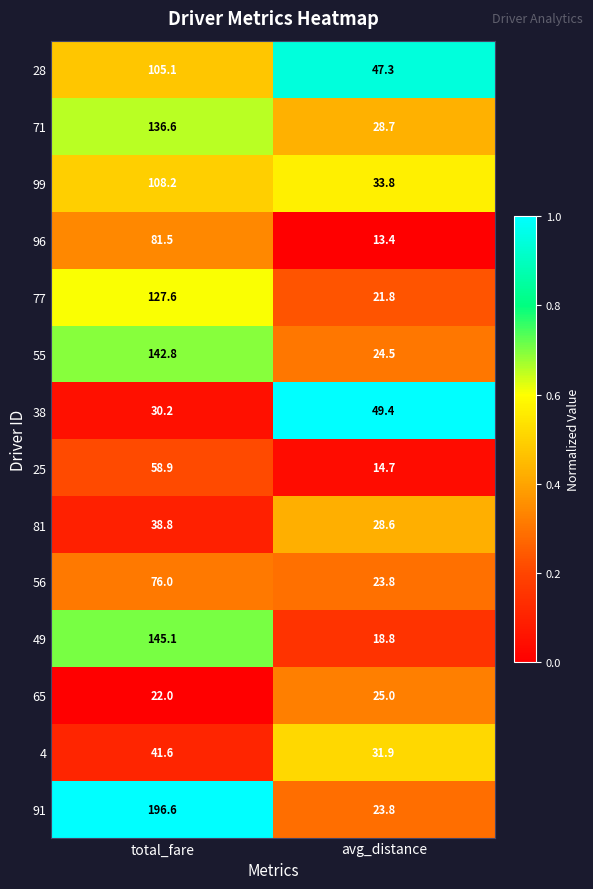

Is it true that 71 equals 28.7 at avg_distance?

True